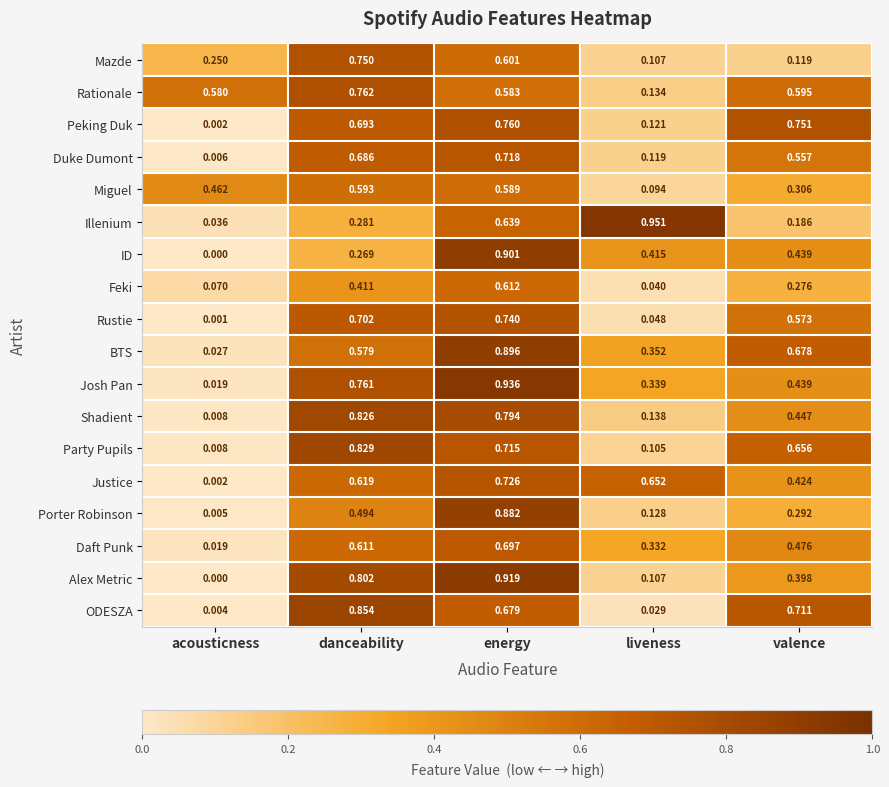

How many data points does each series have?

5